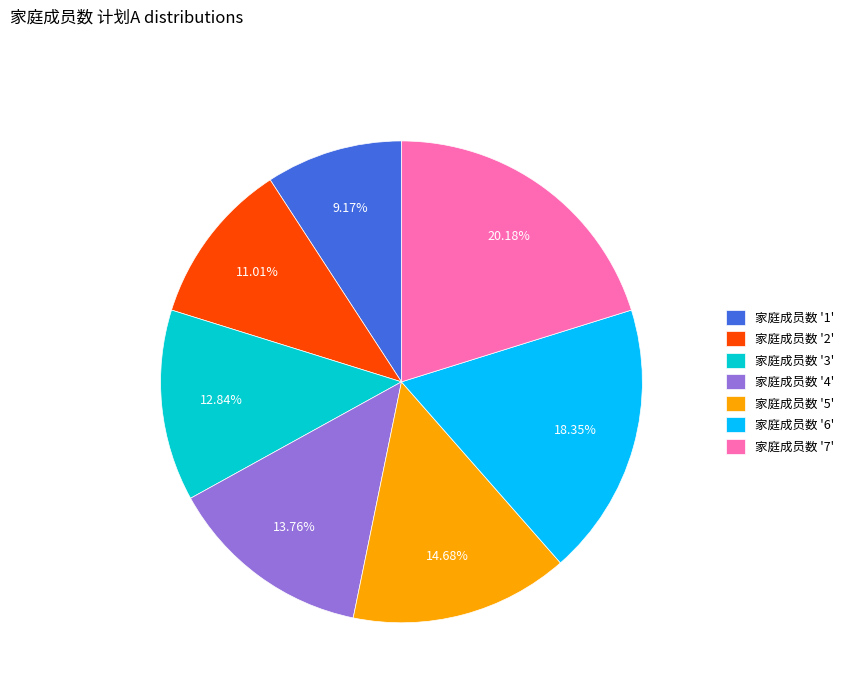

Is there any slice that represents more than half of the pie?

No